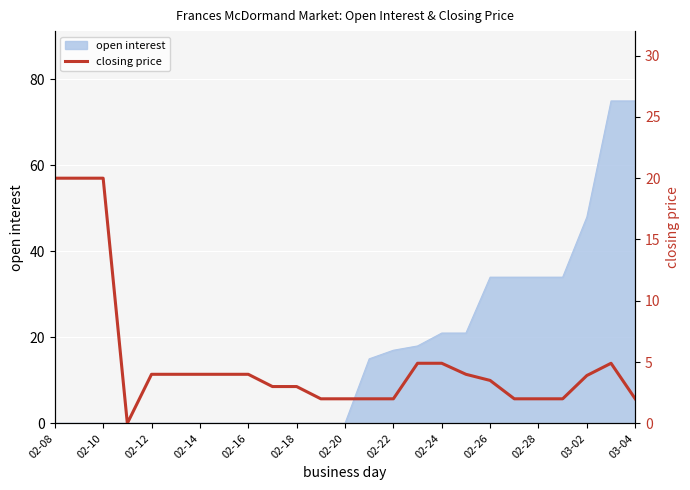

True or false: open interest has a value of 18 at 03-02.

False